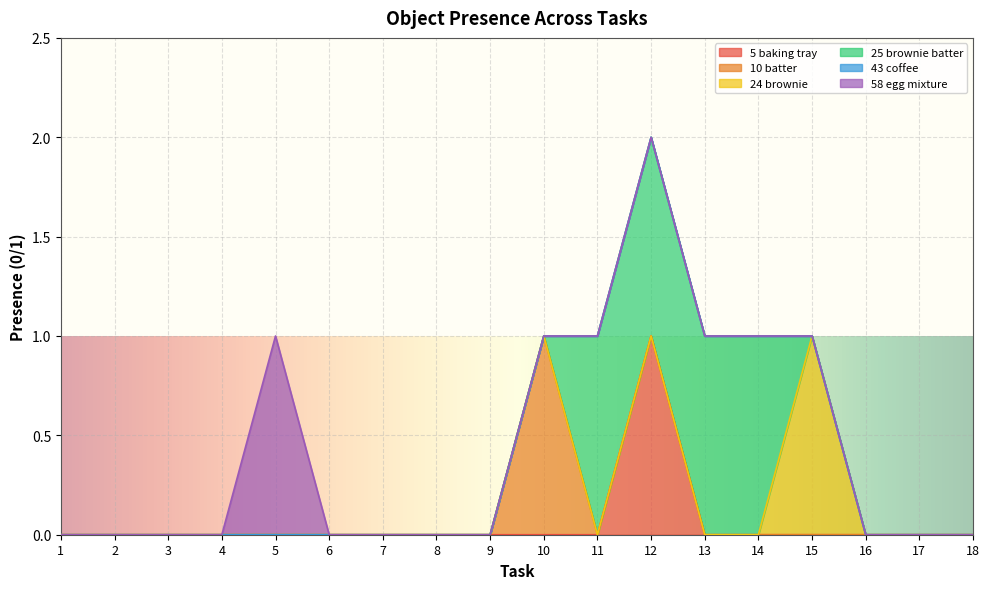

What is the difference between the maximum and minimum values in the Object_58_egg mixture series?

1